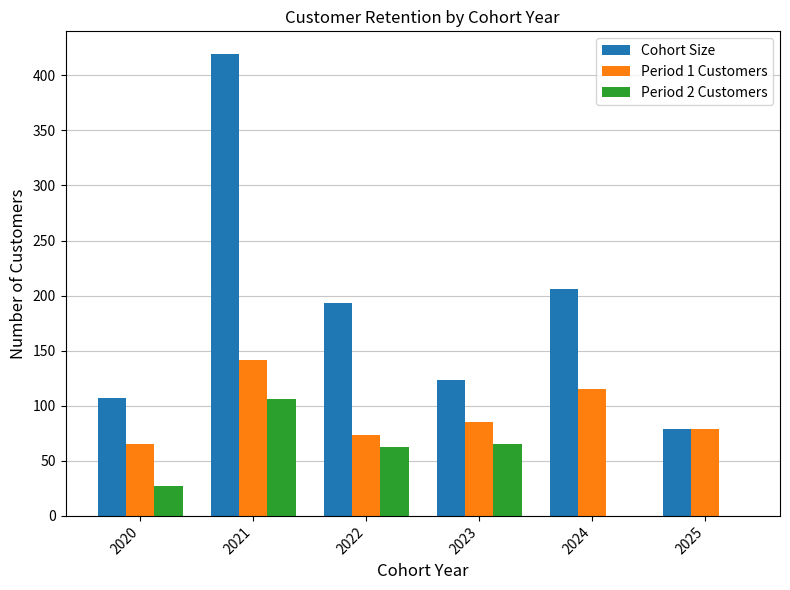

What are all the series names shown in the legend?

Cohort Size, Period 1 Customers, Period 2 Customers